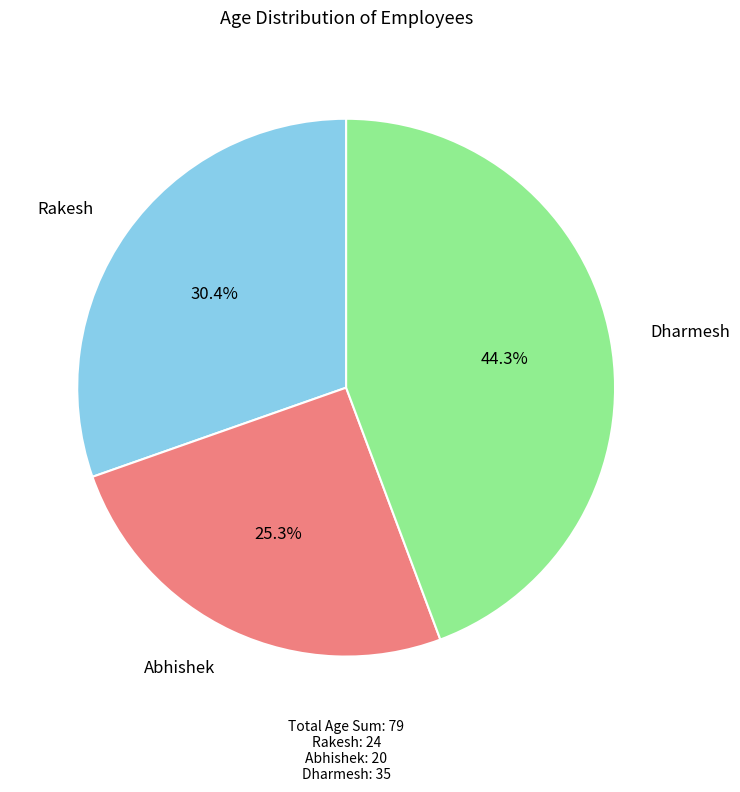

To the nearest percent, what percentage of the pie is Dharmesh?

44%